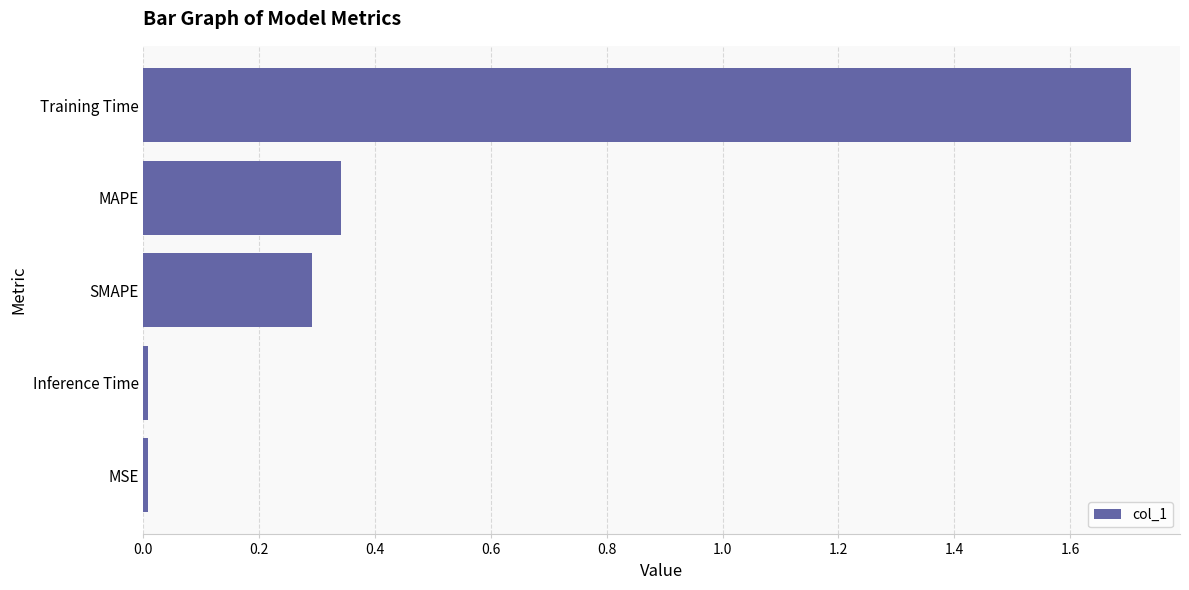

What is the greatest value displayed?

1.7